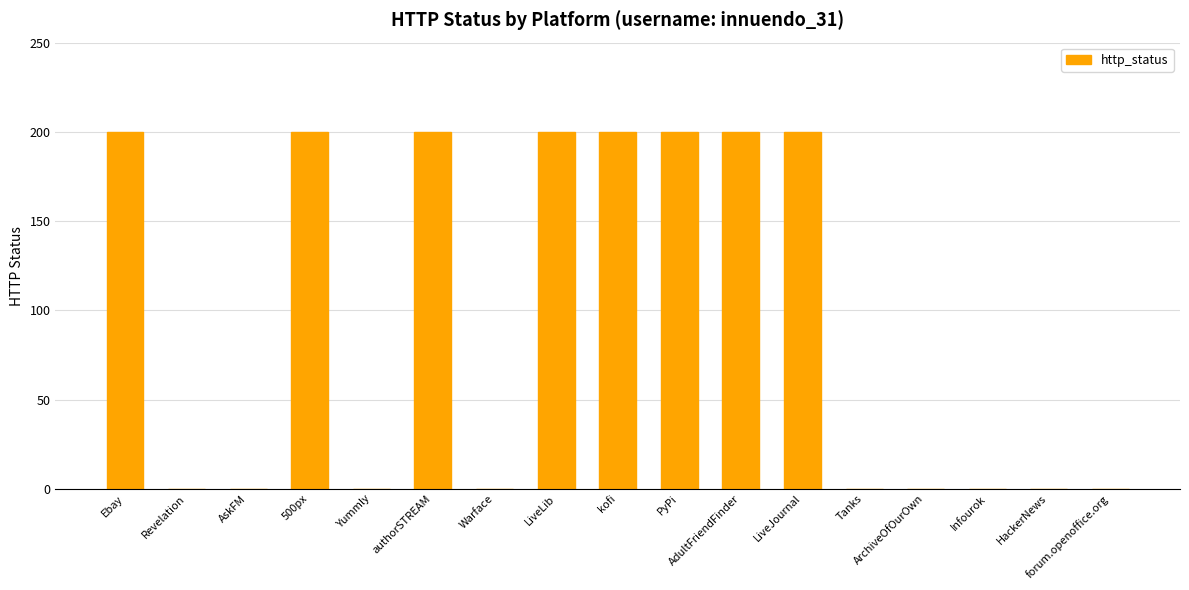

The value at AdultFriendFinder is 200. True or false?

True